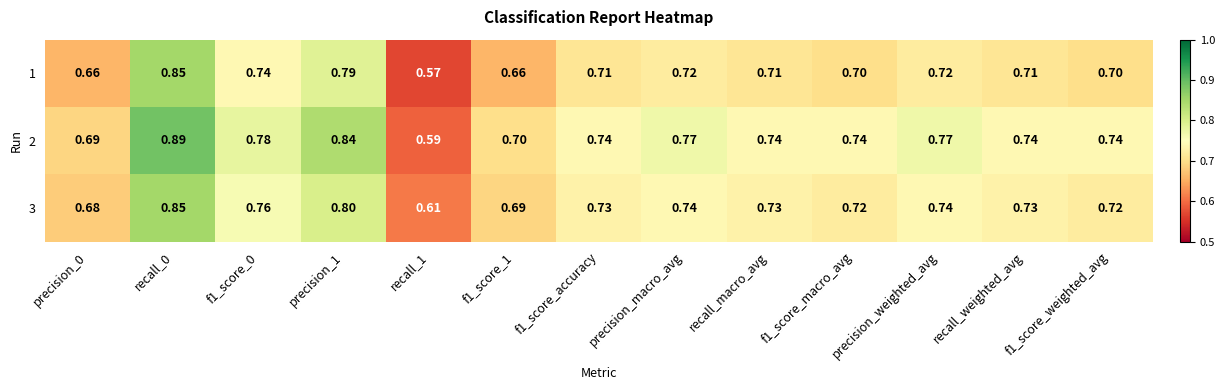

Is the value of 2 at recall_1 greater than the value of 3 at precision_macro_avg?

No